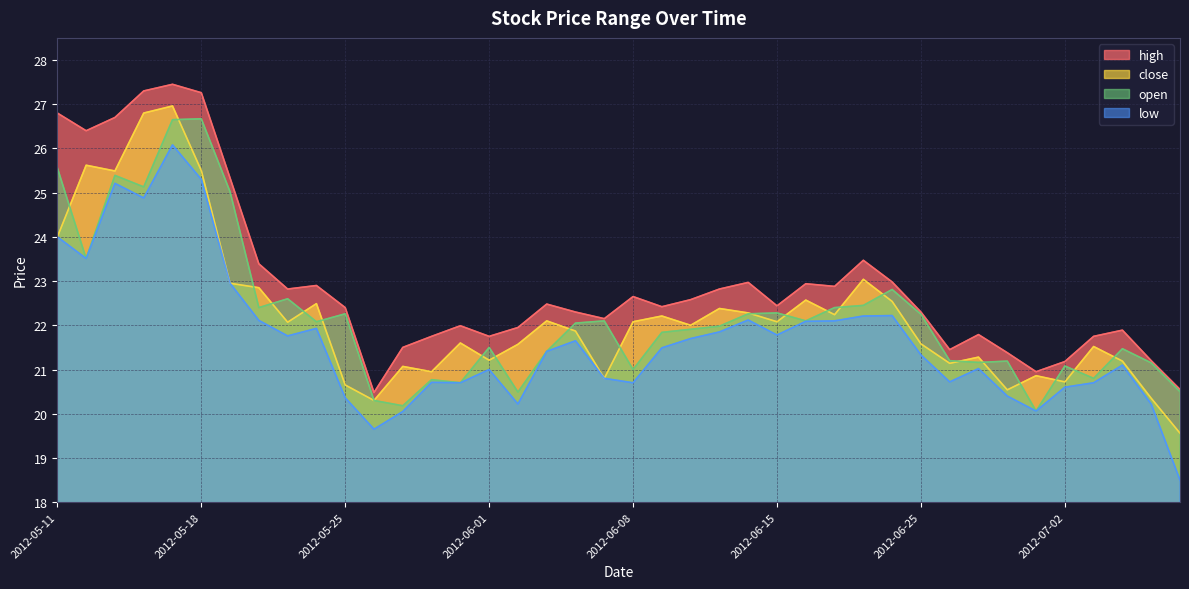

True or false: high has a value of 21.4 at 2012-06-28.

True